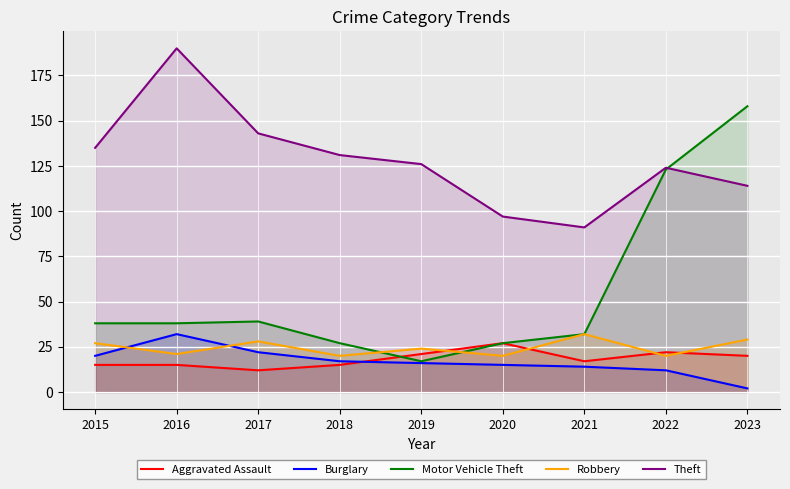

What is the value of the Motor Vehicle Theft point at the 6th from the left?

27